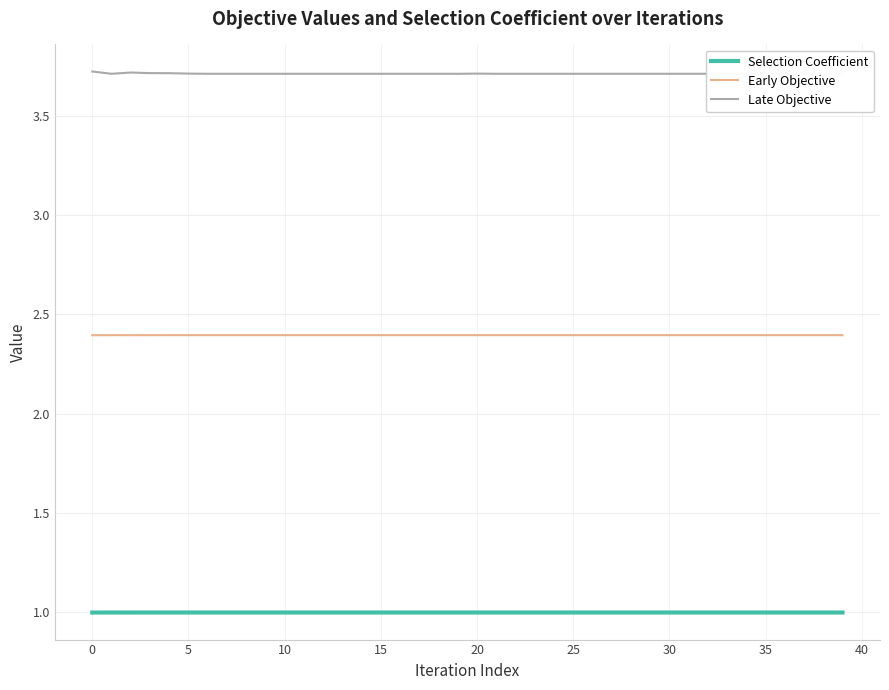

What are all the series names shown in the legend?

Selection Coefficient, Early Objective, Late Objective